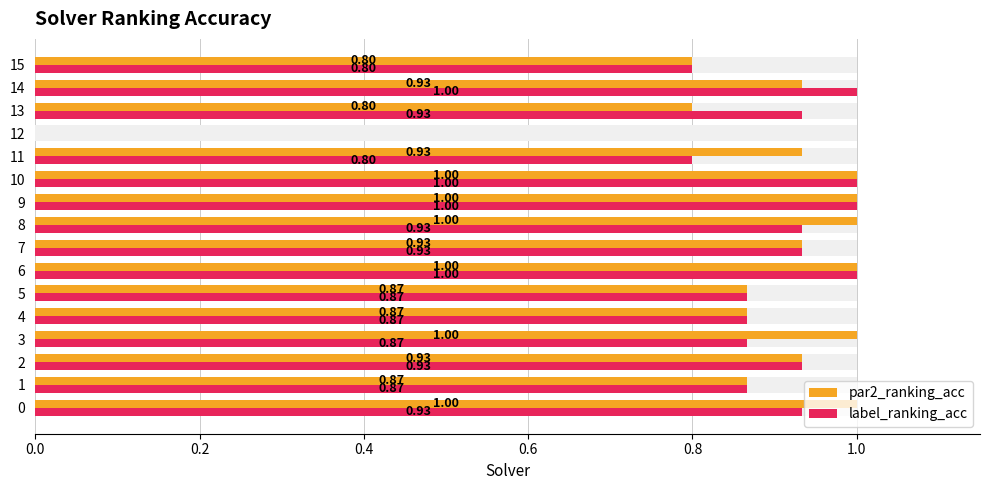

What is the difference between the maximum and minimum values in the label_ranking_acc series?

1.0